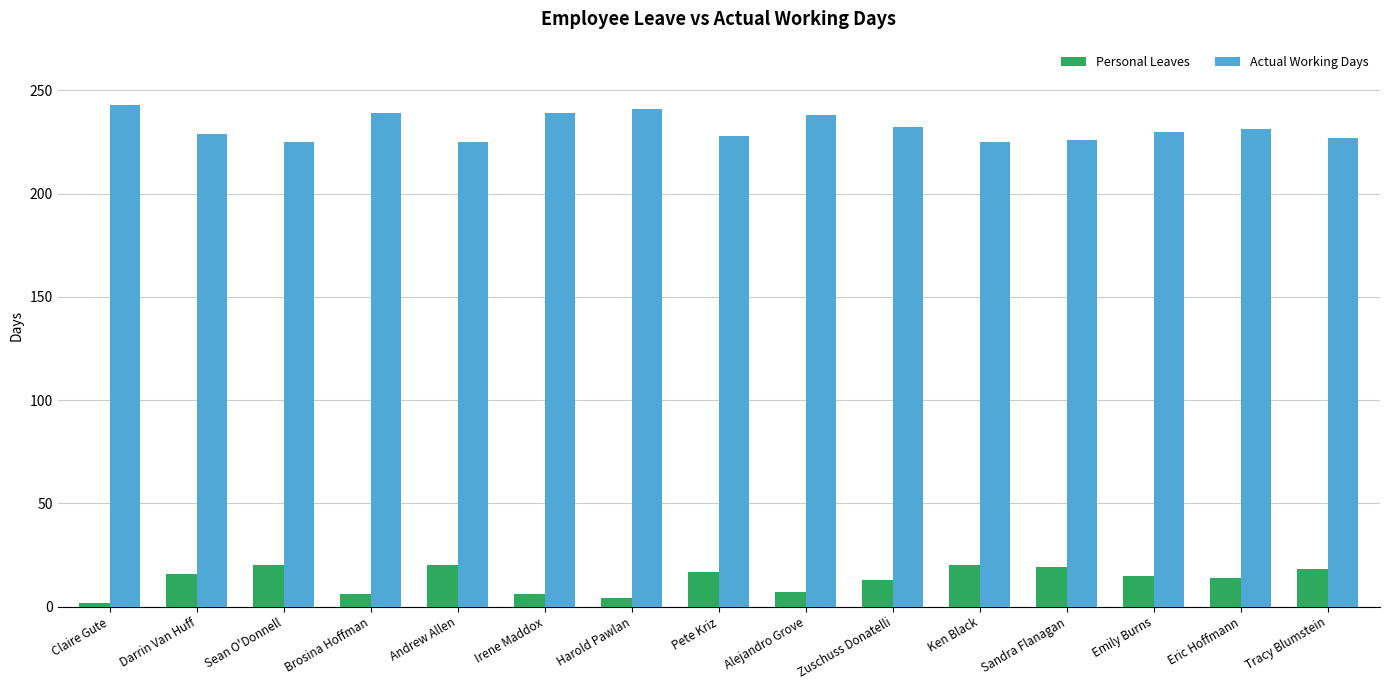

Count the number of data series in this chart.

2